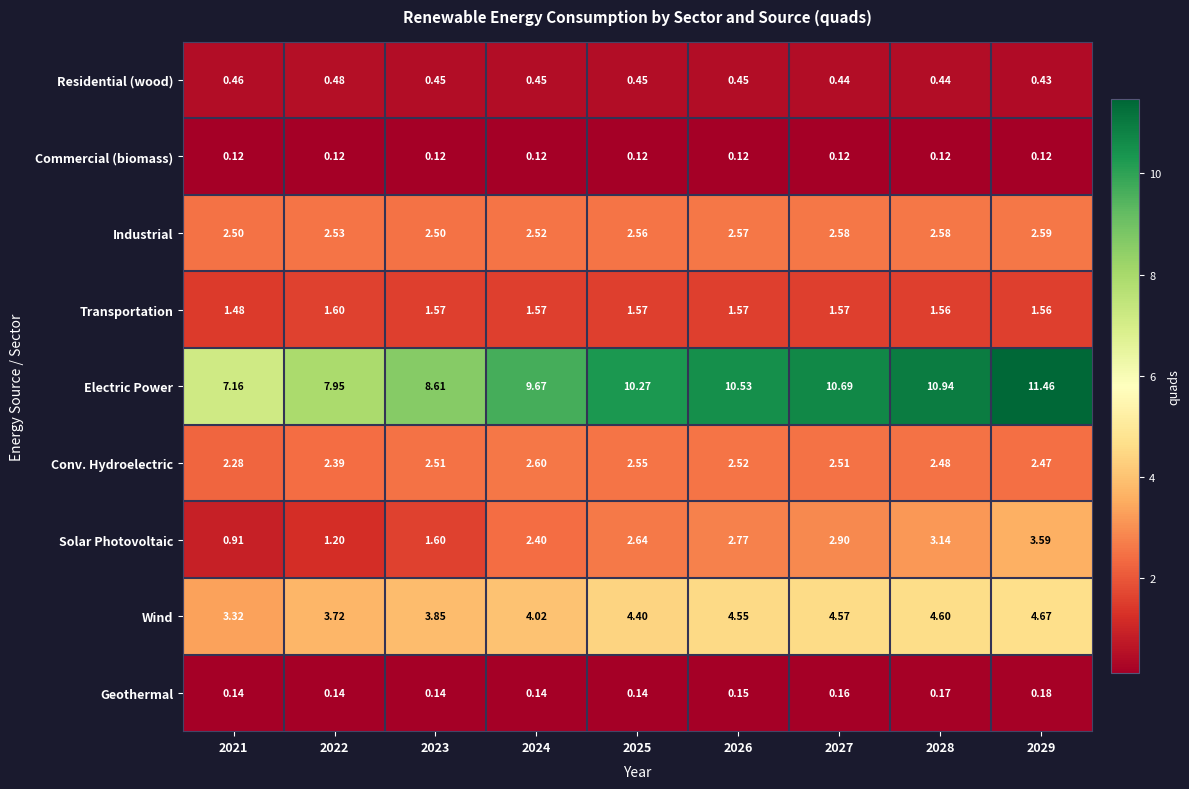

What is the spread (max minus min) of values at 2029?

11.3